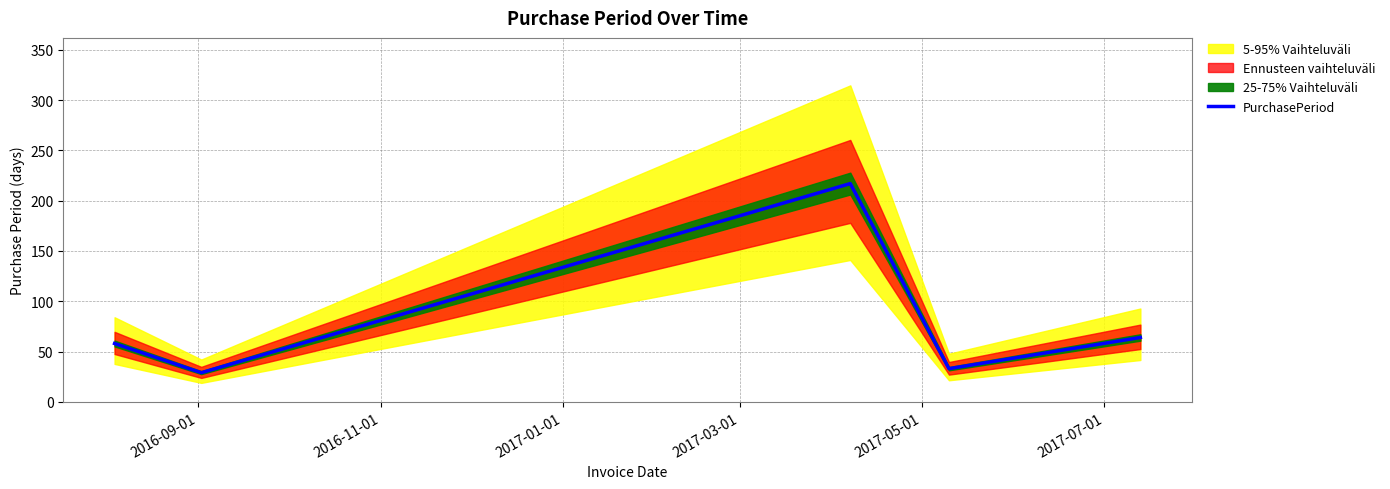

Does the chart have visible grid lines?

Yes